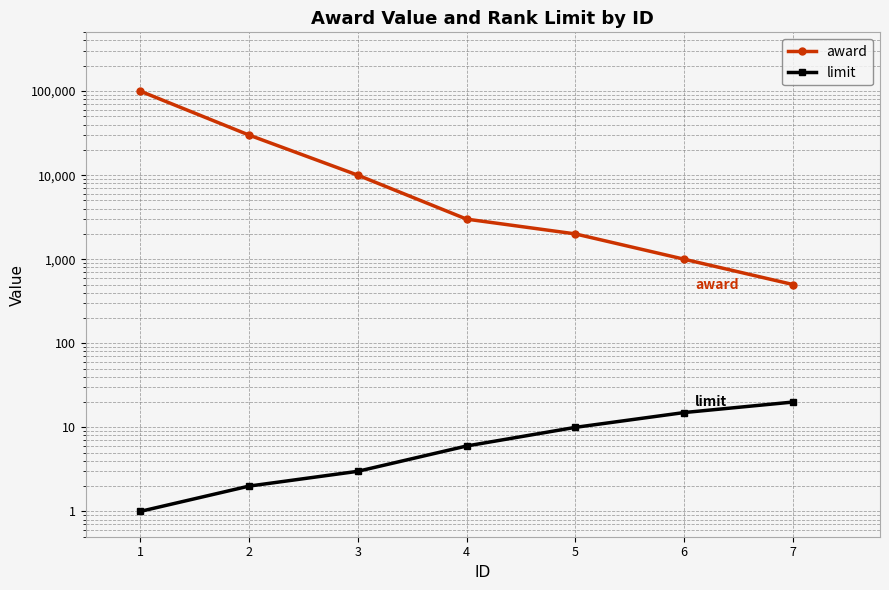

True or false: limit and award cross at least once.

False